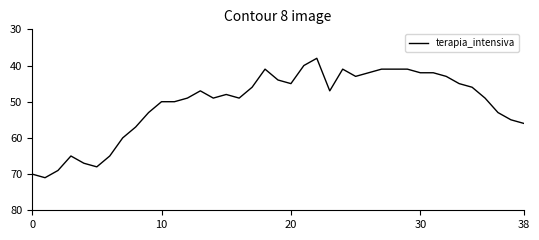

What is the difference between the maximum and minimum values?

33